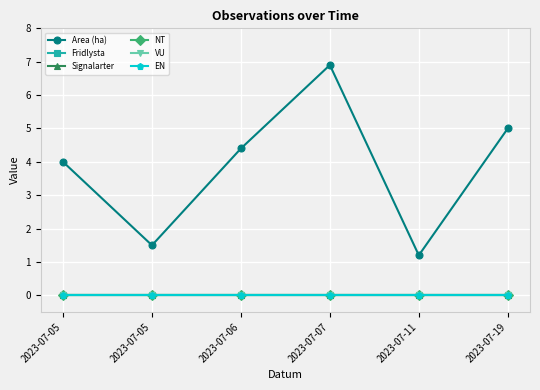

True or false: NT and EN intersect in this chart.

False